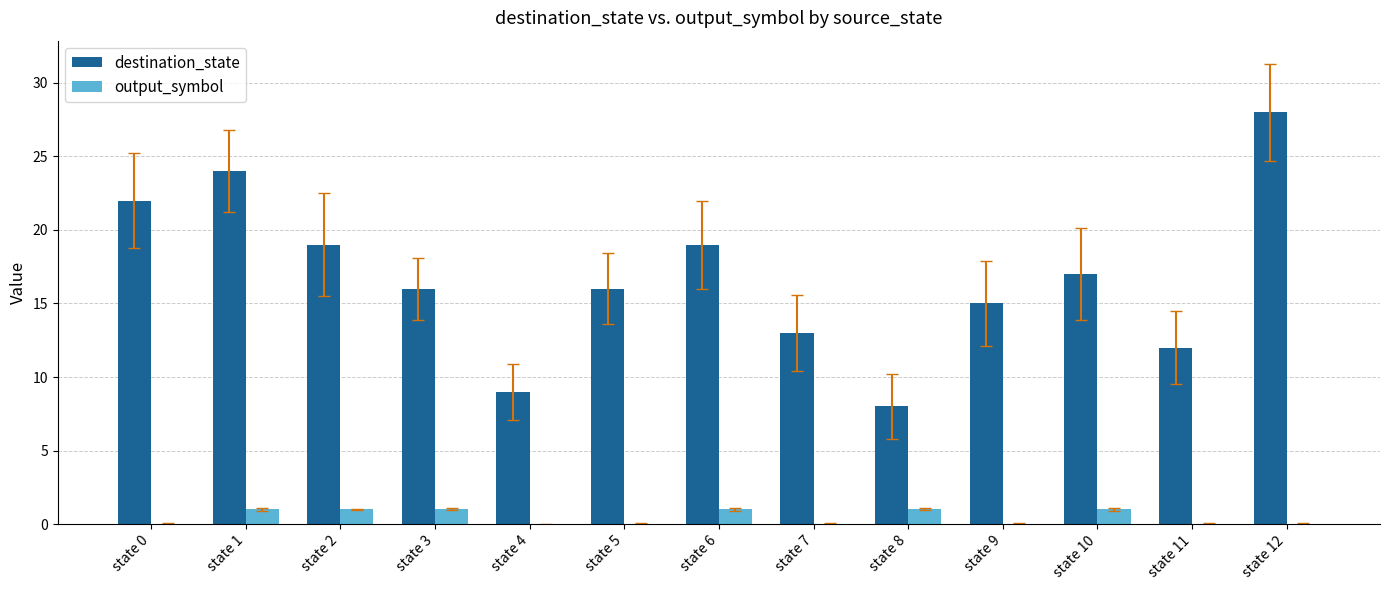

The value of output_symbol at state 7 is 0. True or false?

True